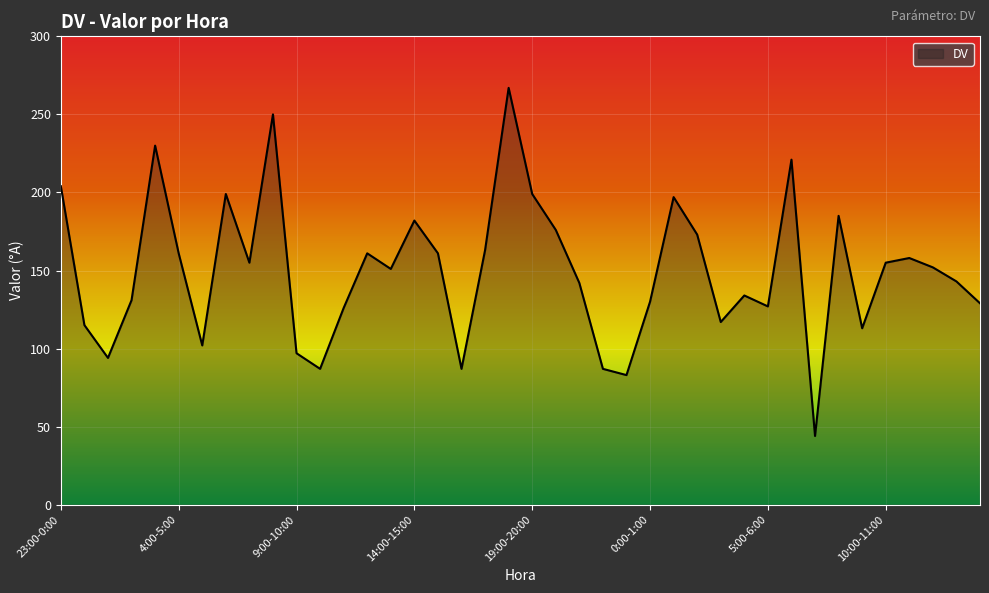

What is the difference between the second highest and second lowest values?

167